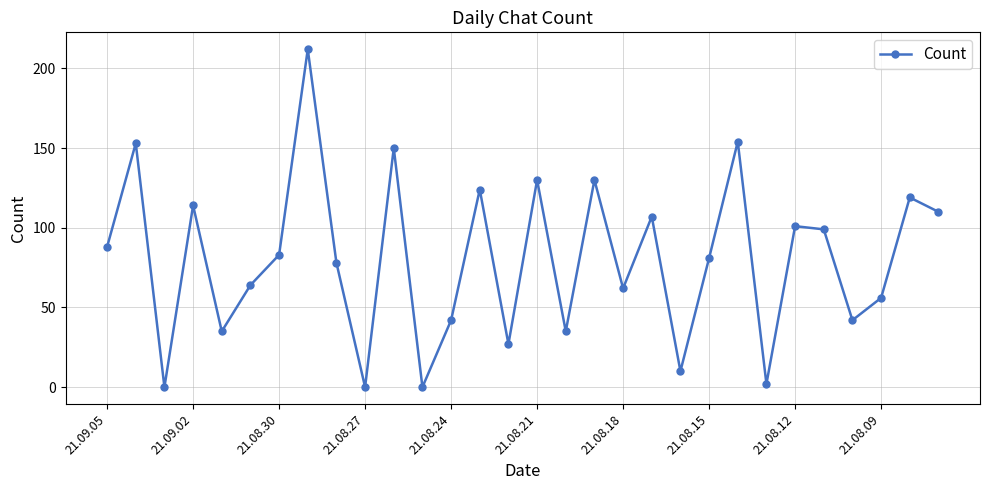

What is the sum of all values?

2408